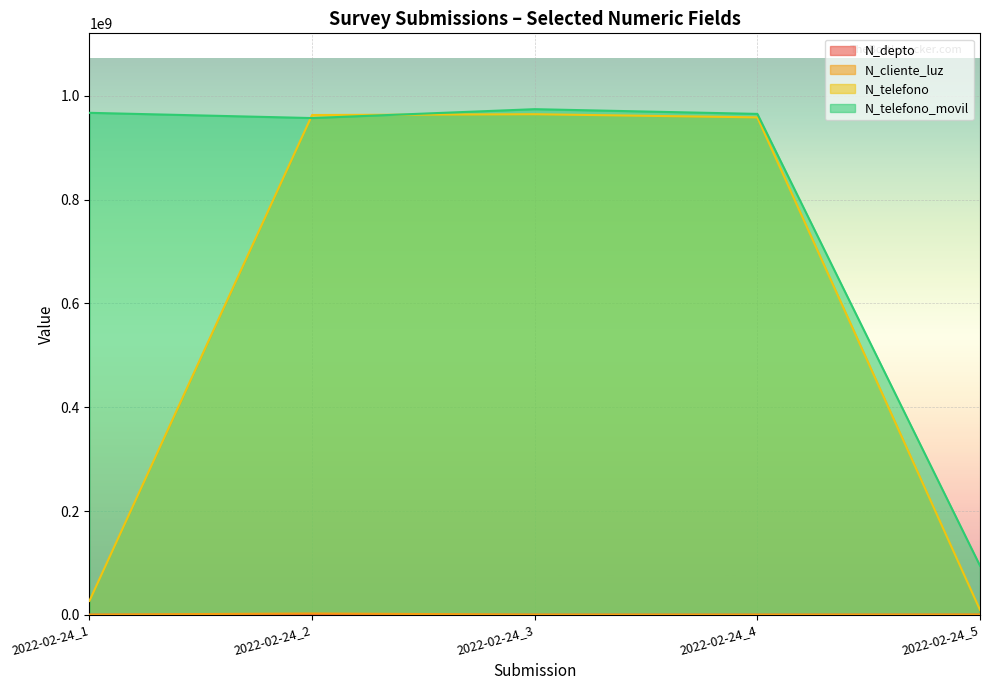

At which label does N_cliente_luz reach its peak?

2022-02-24_2